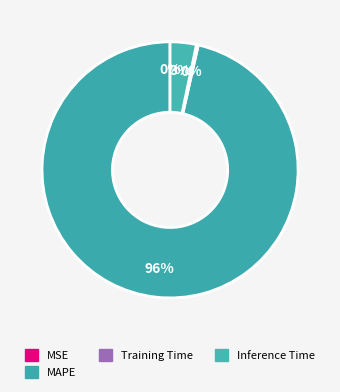

Count the number of slices in the pie.

4